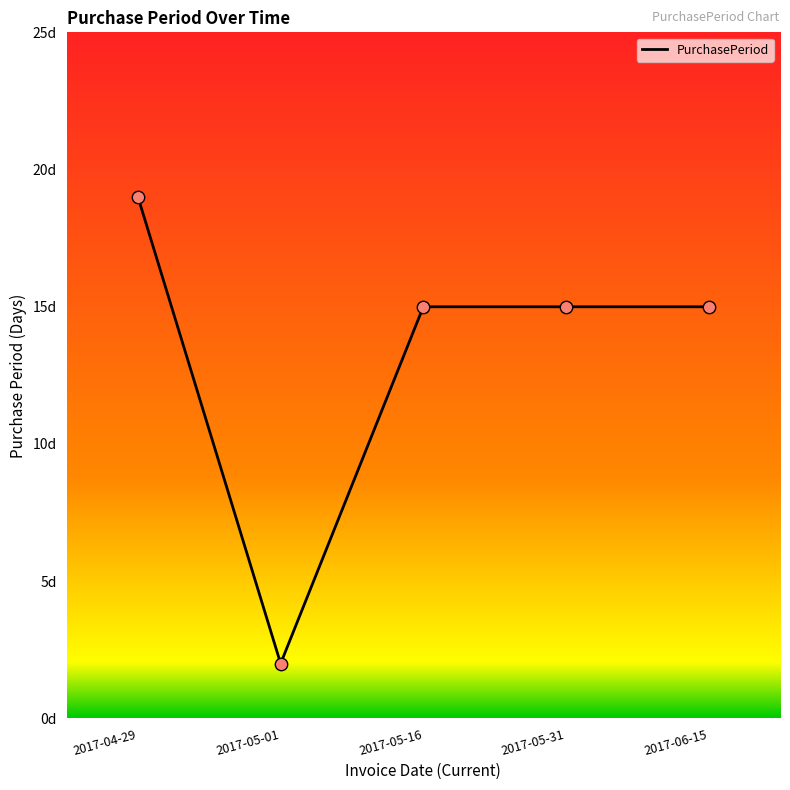

Approximately how many times larger is the value at 2017-05-01 compared to 2017-04-29?

0.1